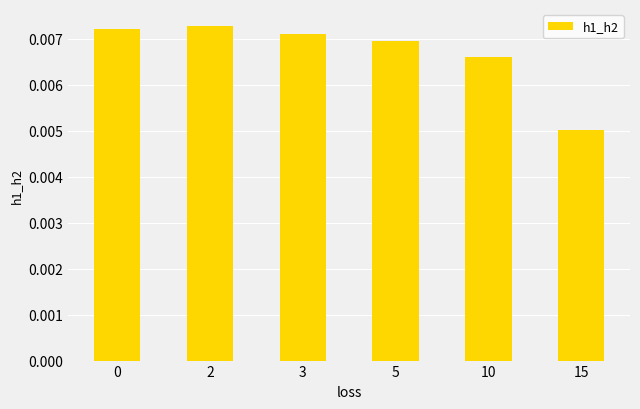

Where is the data nearest to the value 0?

15